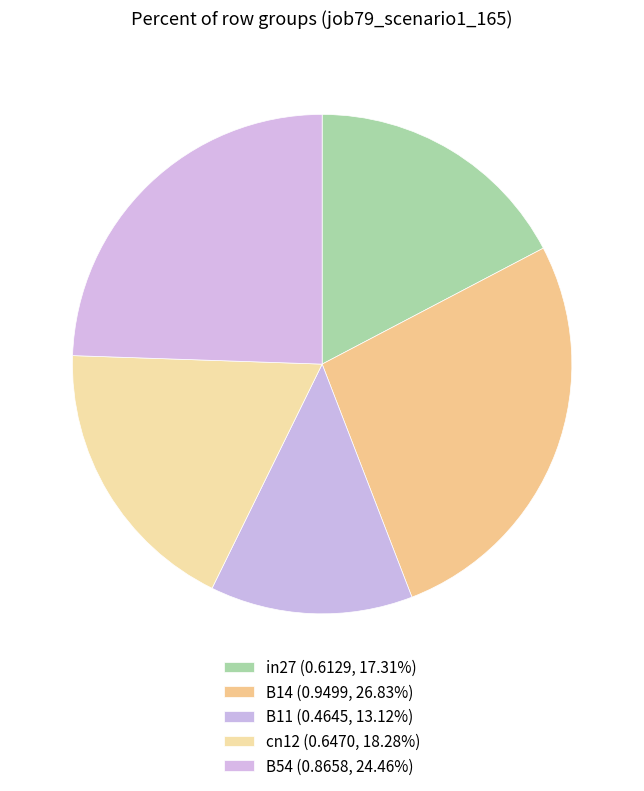

How many slices are in this pie chart?

5